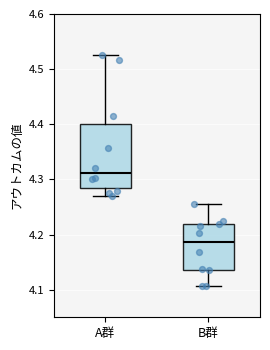

Where does the lower whisker of the box for A群 end on the y-axis? The values are not printed on the chart, so give them approximately, as read against the axis.

4.27